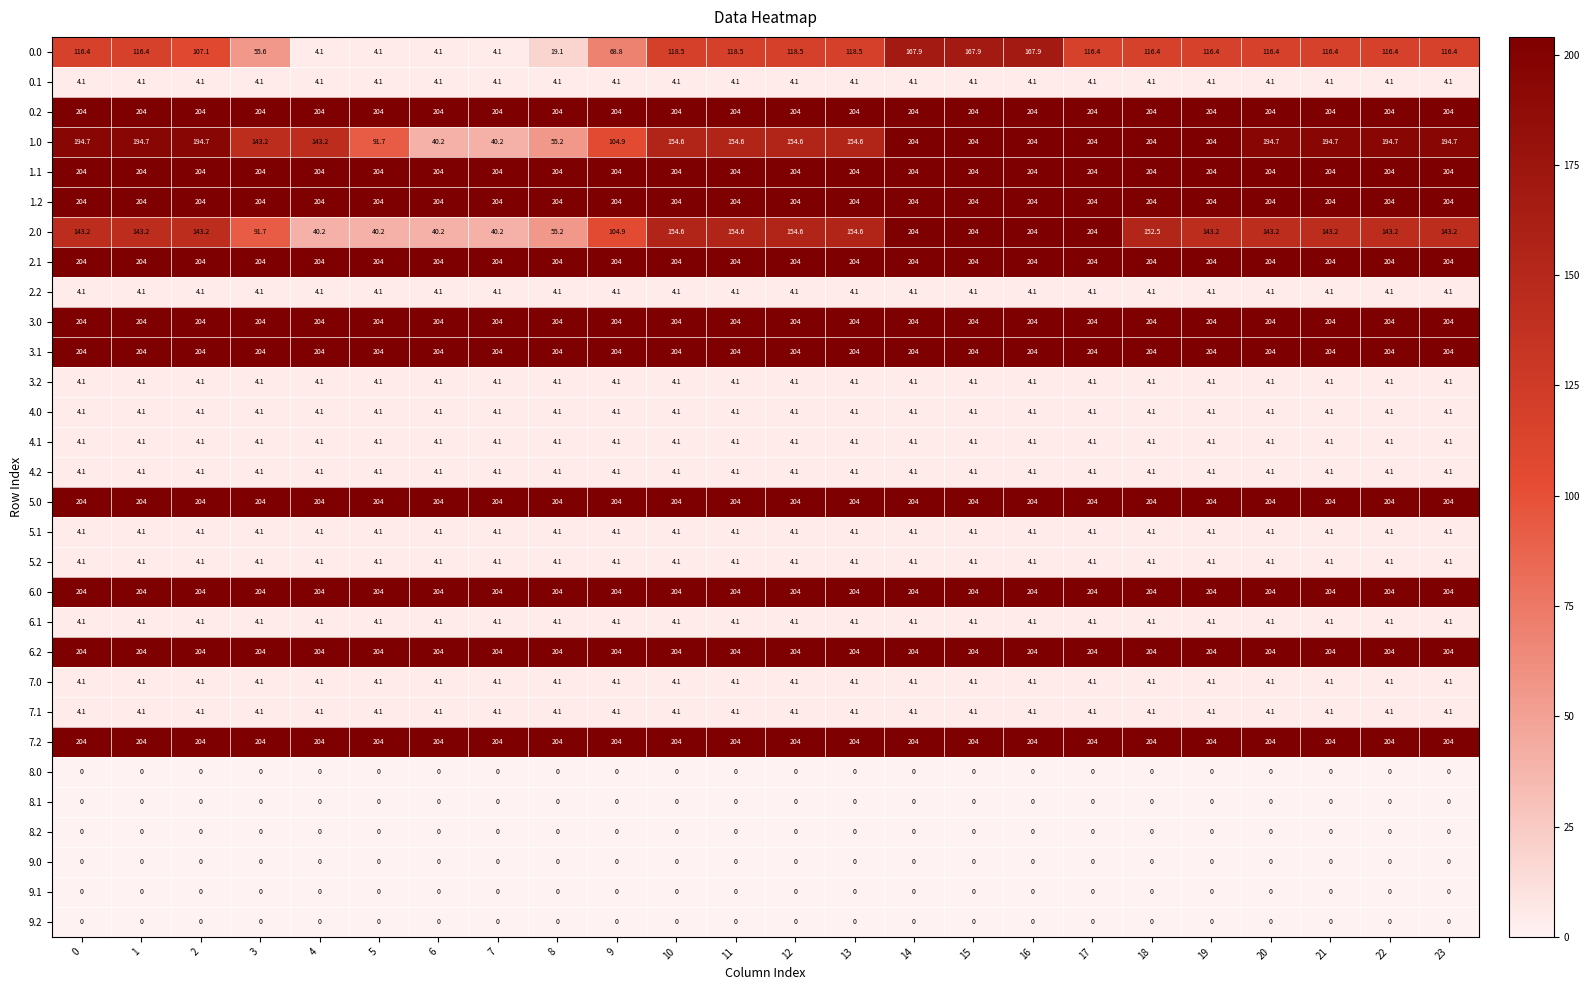

What is the total value across all series at 17?

2609.5